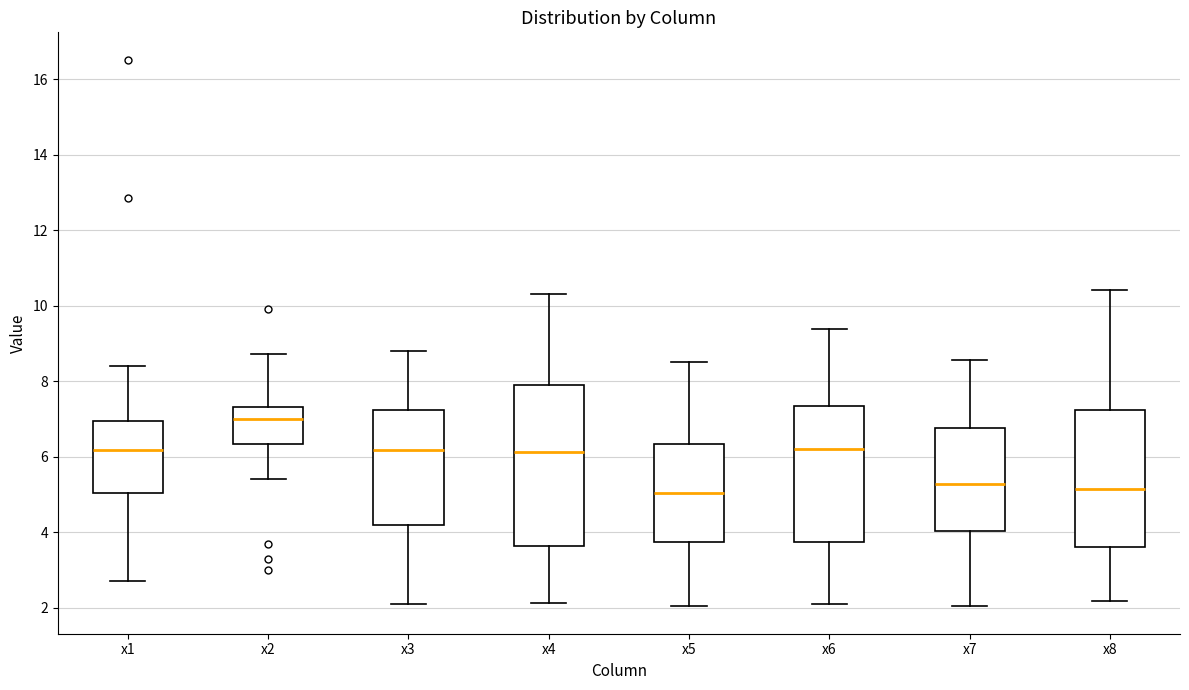

Where does the median line of the box for x3 sit on the y-axis? The values are not printed on the chart, so give them approximately, as read against the axis.

6.2